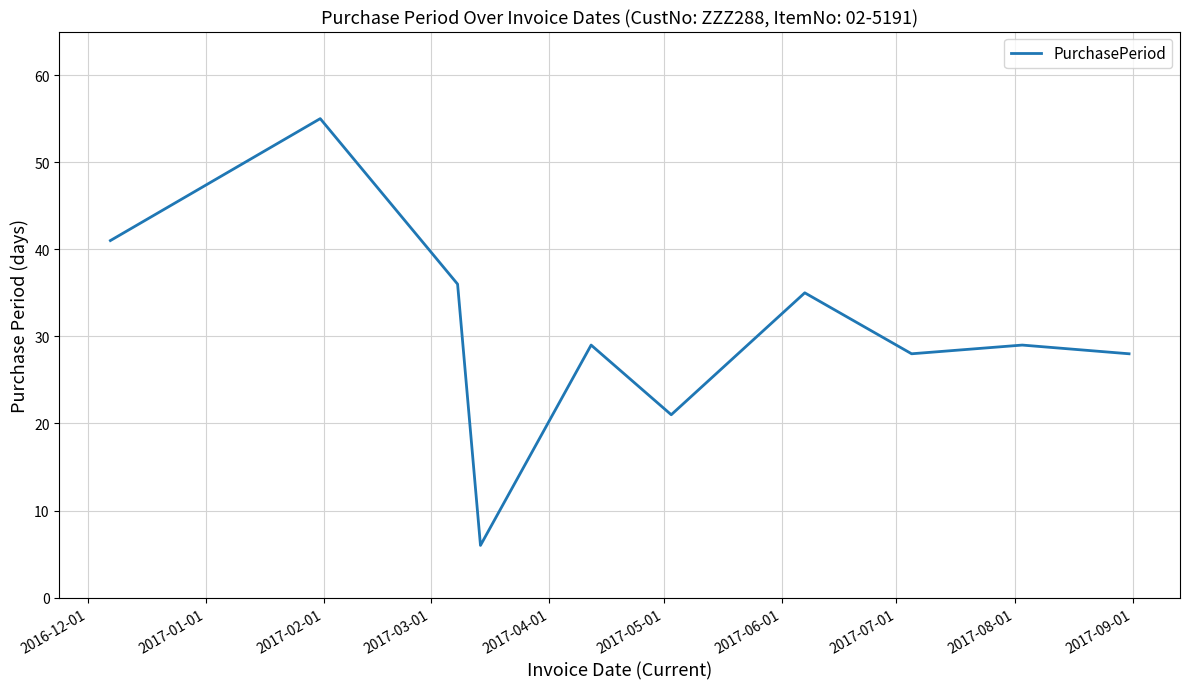

What is the greatest value displayed?

55